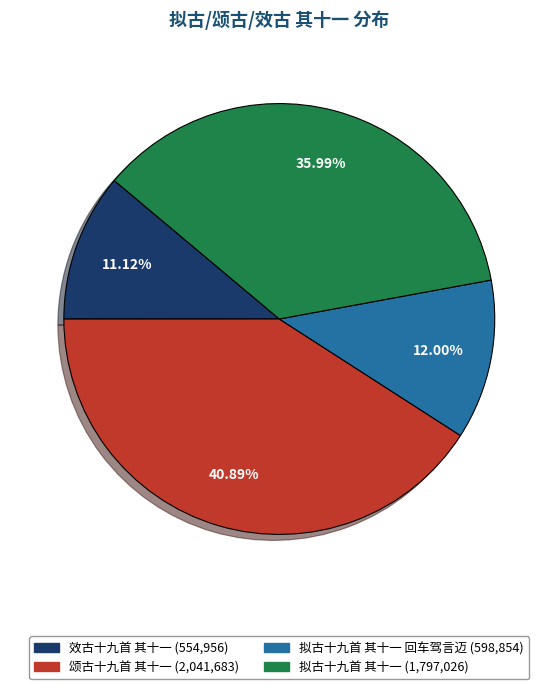

Is there any slice that represents more than half of the pie?

No